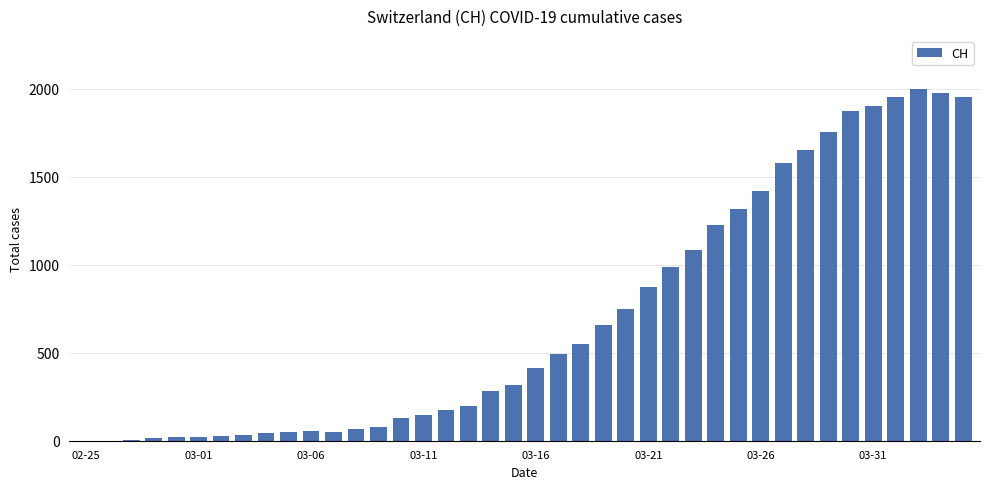

How many distinct data groups are displayed?

1